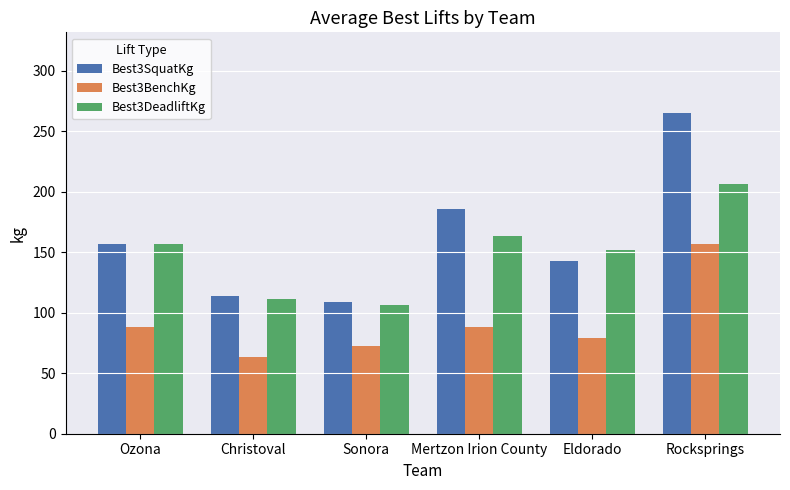

What is the label of the 5th bar from the right?

Christoval